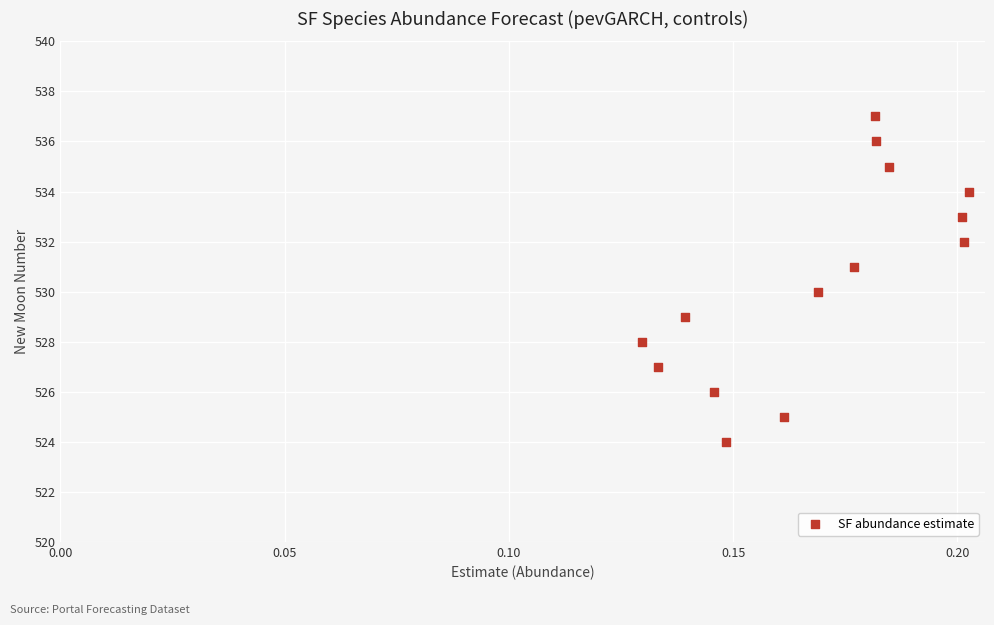

What is the range of Y values (max minus min)?

13